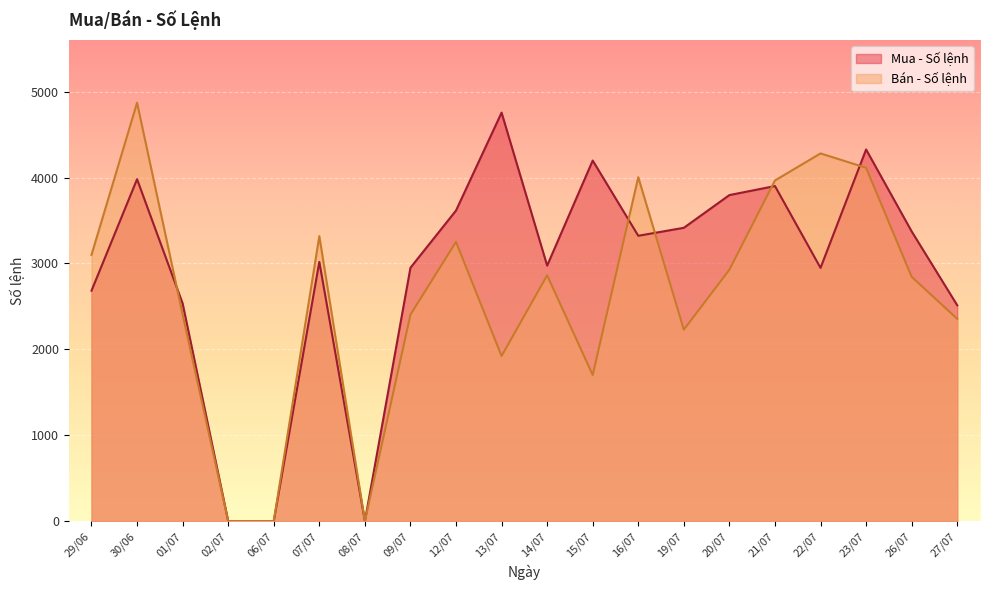

At how many categories does at least one series exceed 3392?

10